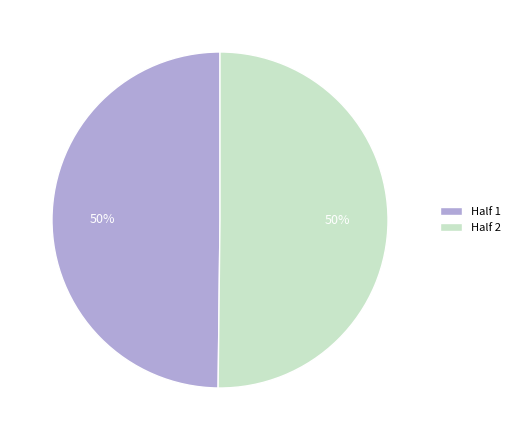

To the nearest percent, what is the average slice percentage?

50%